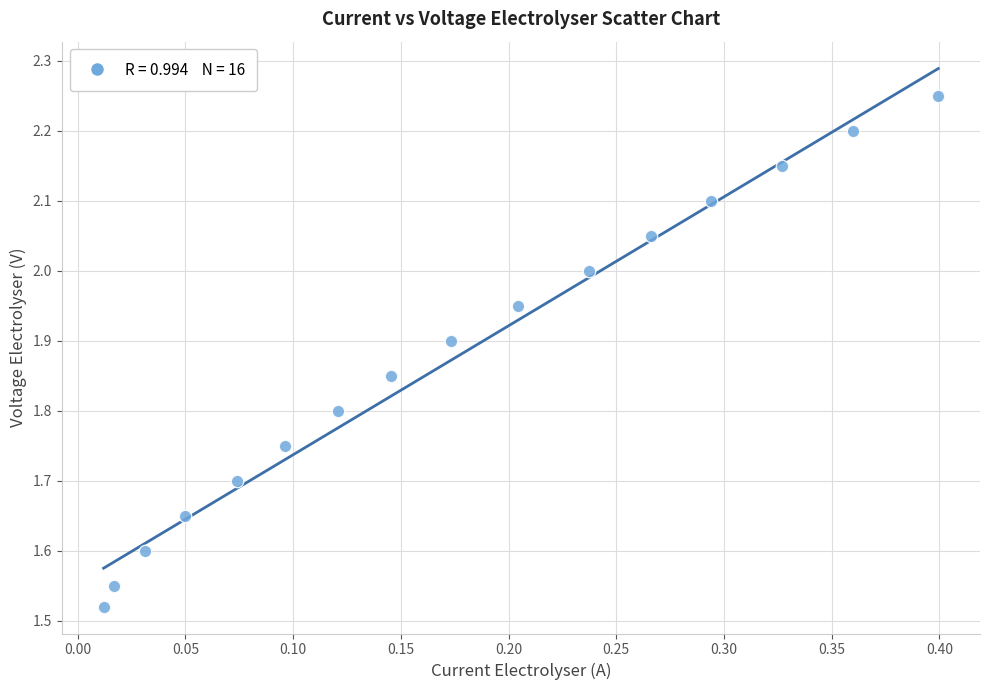

What is the range of Y values (max minus min)?

0.7